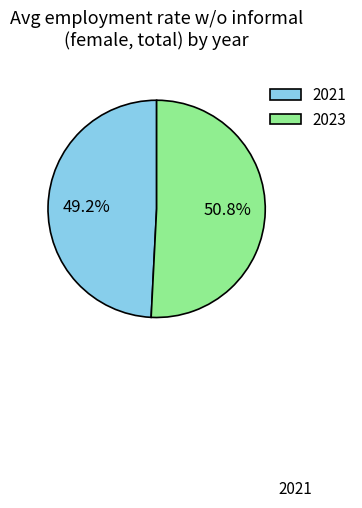

Is there any slice that represents more than half of the pie?

Yes